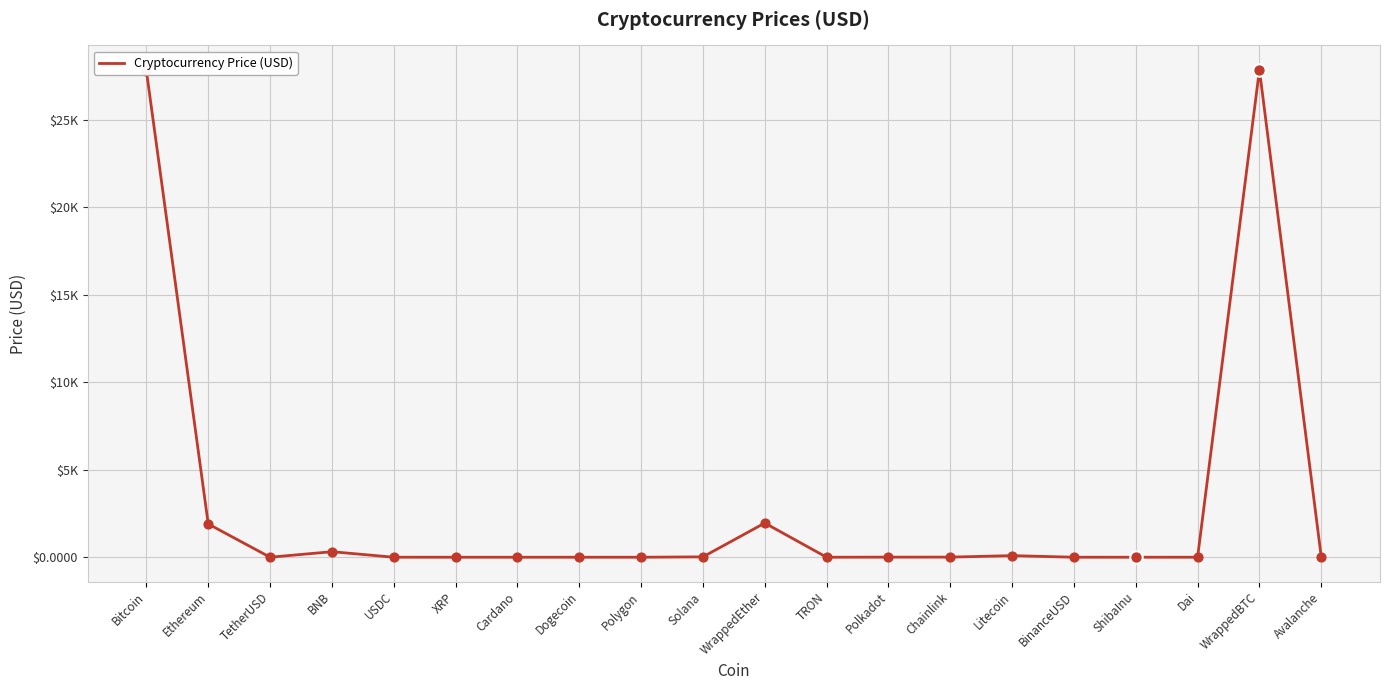

Does the chart have visible grid lines?

Yes